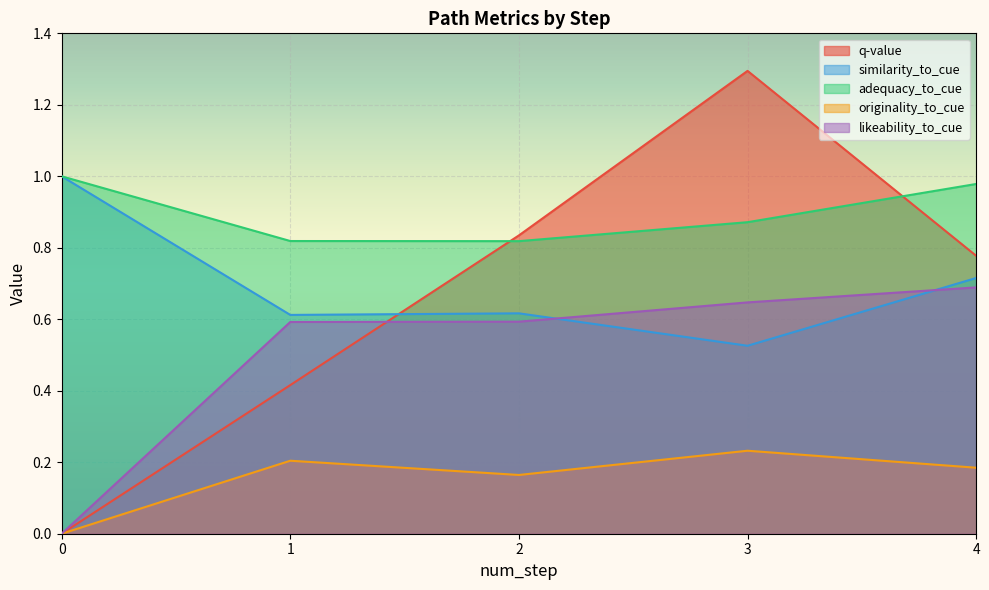

The adequacy_to_cue series shows 0.8 at 2. True or false?

True